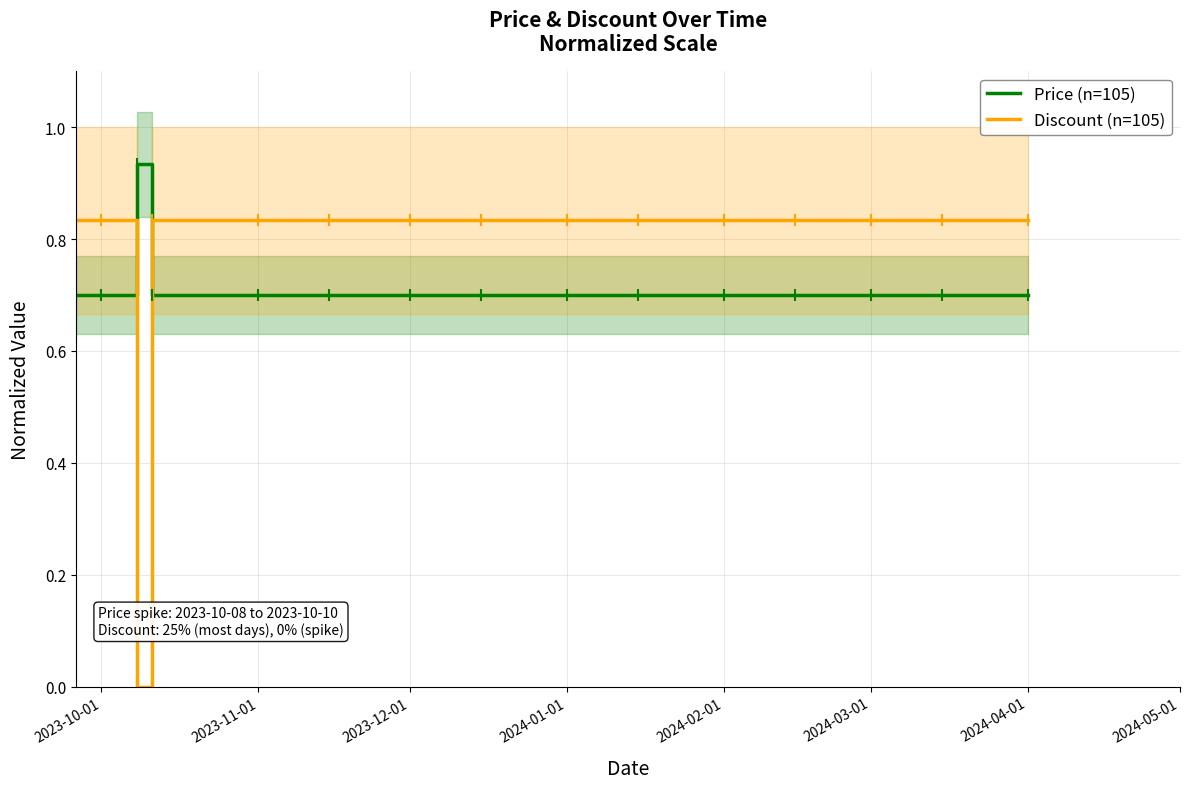

True or false: Price (n=105) and Discount (n=105) cross at least once.

True